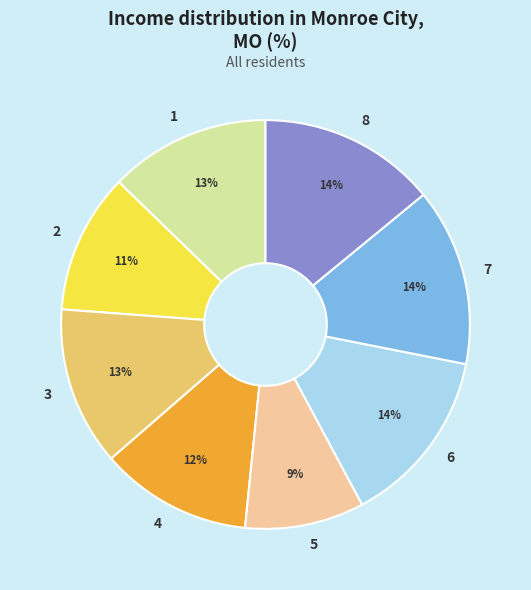

Combined, do 4 and 1 account for over 50%?

No